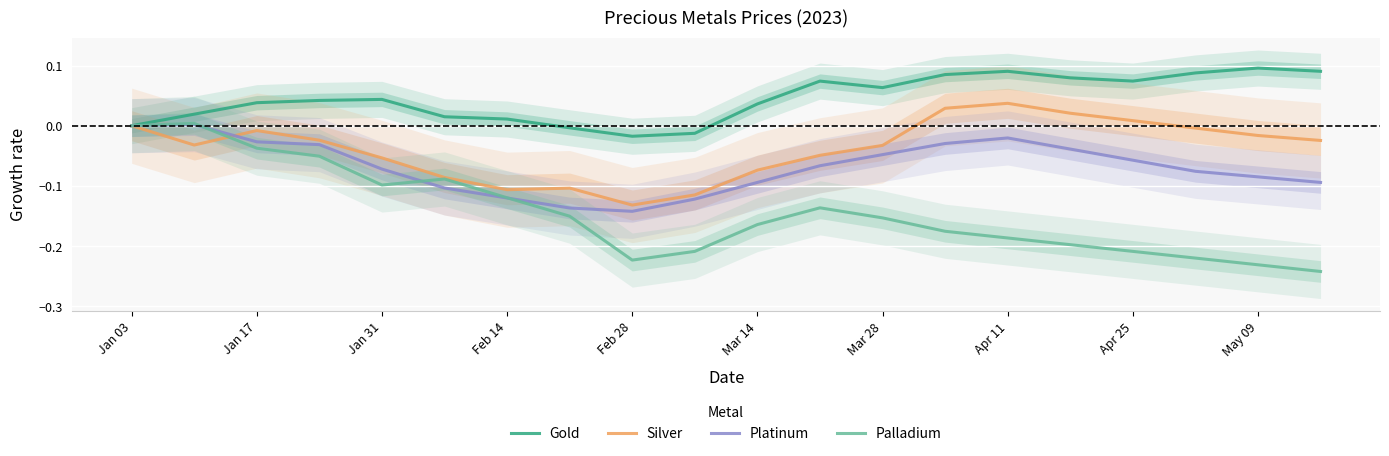

True or false: Gold and Platinum intersect in this chart.

False